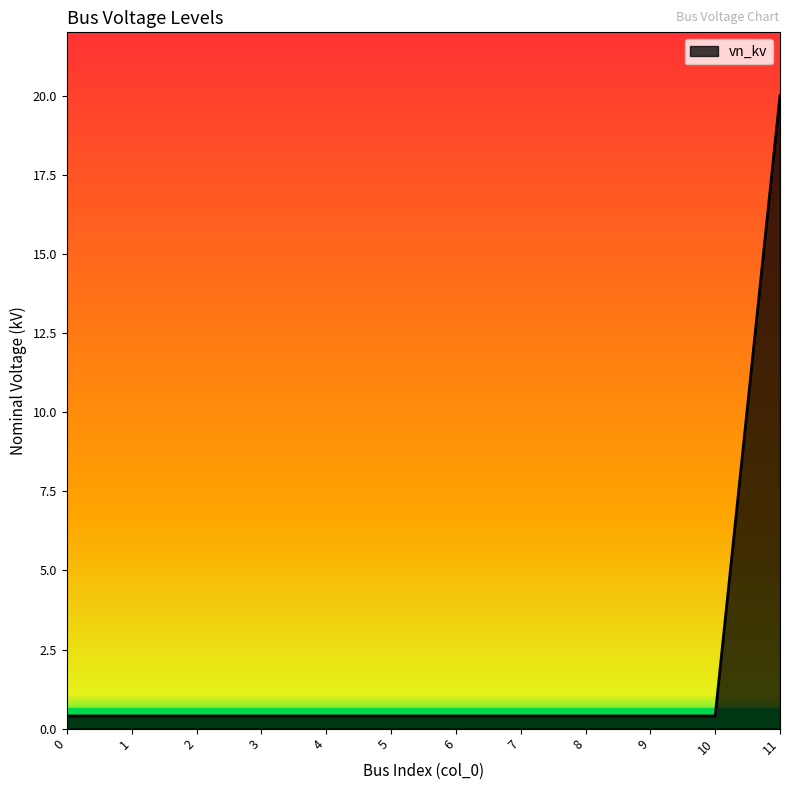

Reading left to right, what are all the values shown in this chart?

0.4	0.4	0.4	0.4	0.4	0.4	0.4	0.4	0.4	0.4	0.4	20.0